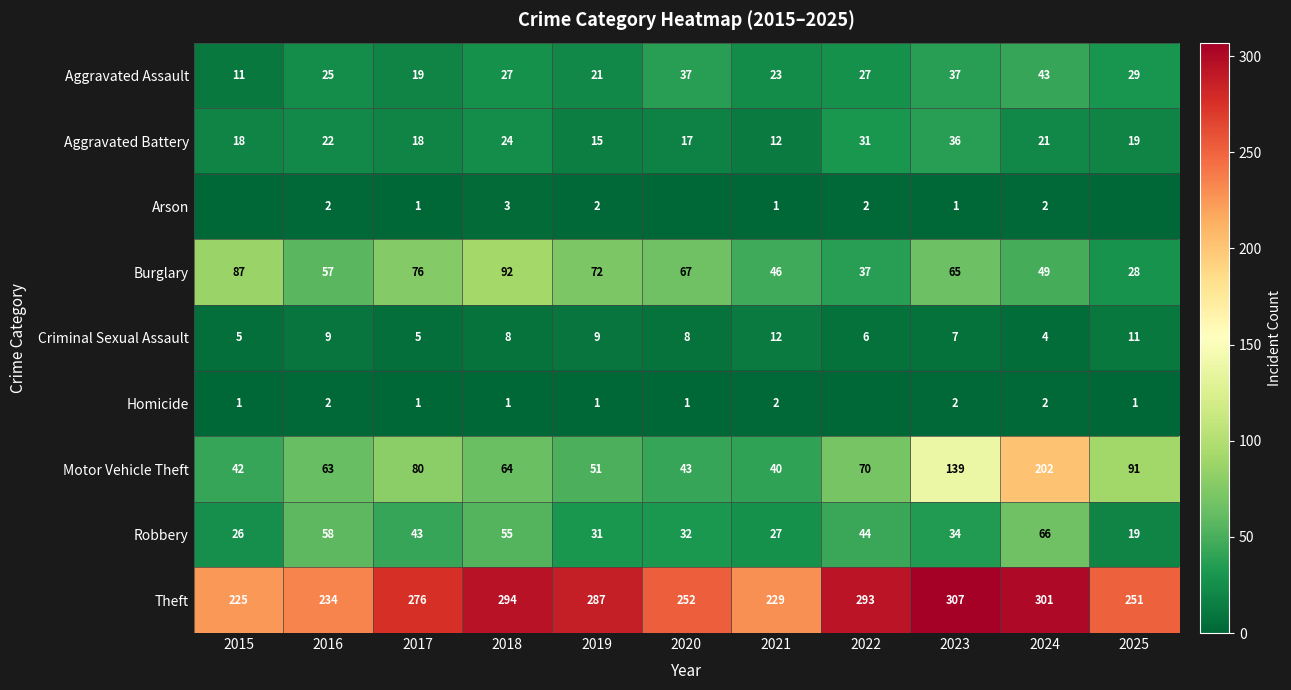

List the labels in order of Motor Vehicle Theft value, smallest first.

2021, 2015, 2020, 2019, 2016, 2018, 2022, 2017, 2025, 2023, 2024